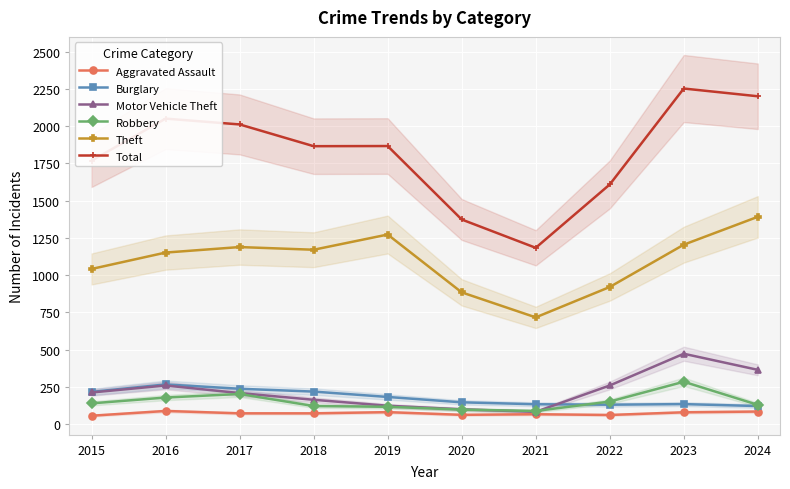

Which series has the widest spread of values?

Total